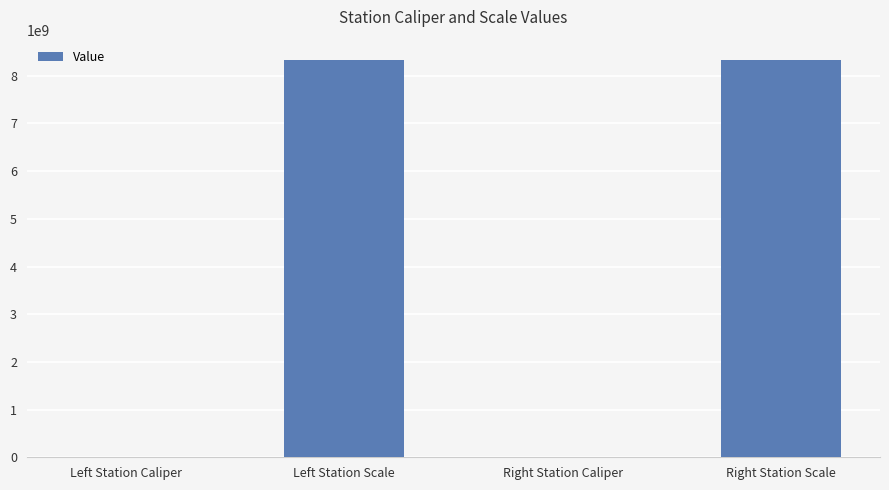

Does the chart contain stacked bars?

No